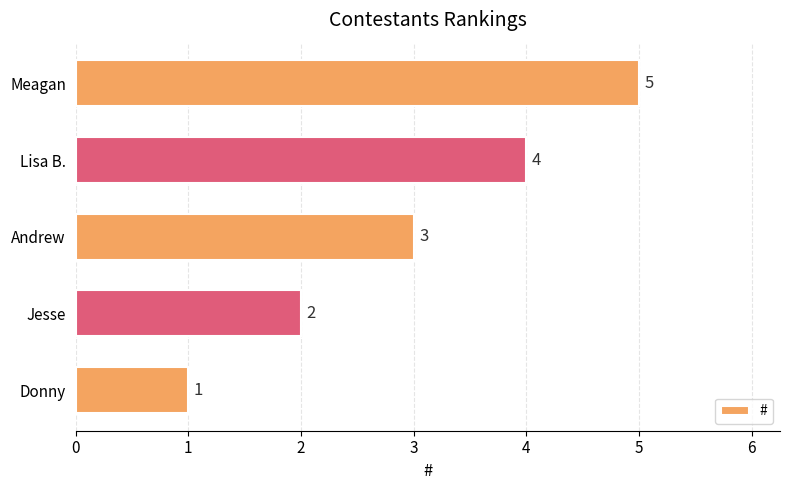

How many bars are there in total?

5